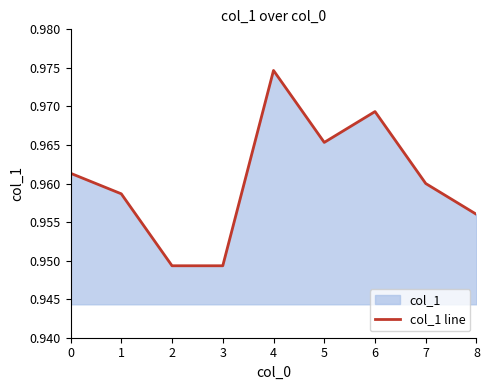

Does the chart have visible grid lines?

No